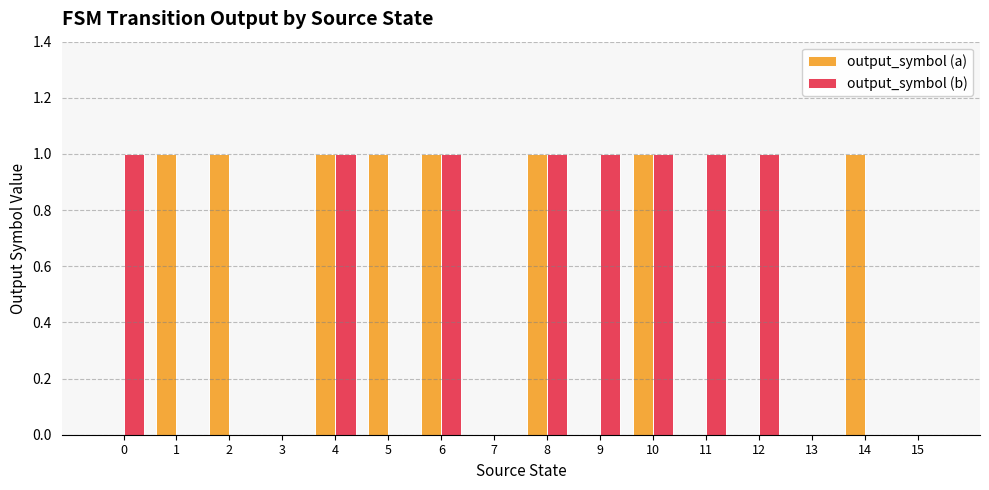

What is the sum of all output_symbol (b) values?

8